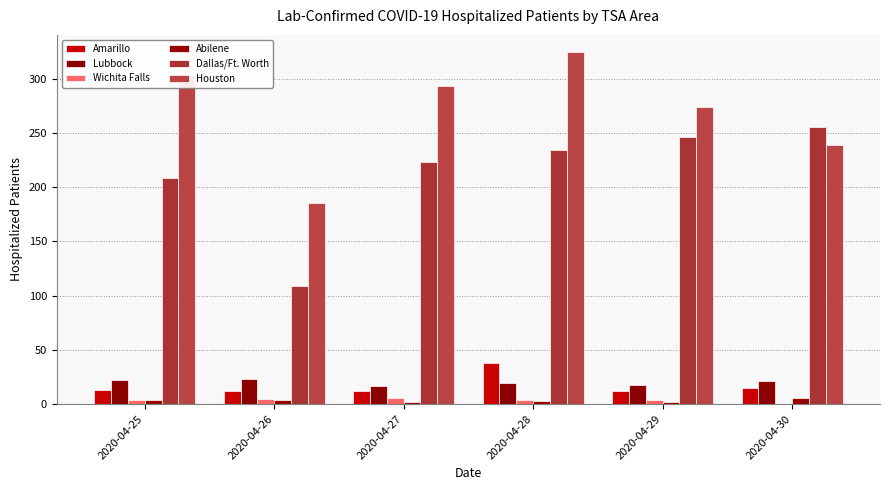

Which series changed the most between 2020-04-28 and 2020-04-29?

Houston